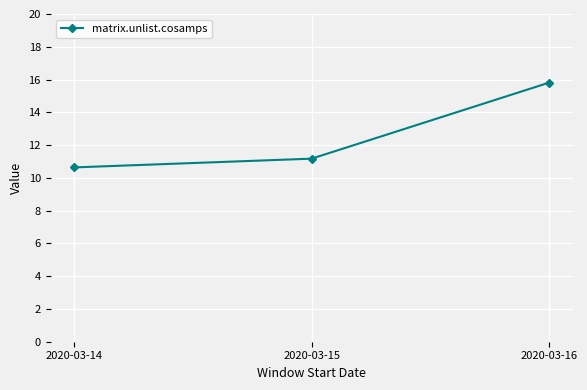

Count the values in the range 10 to 15.

2